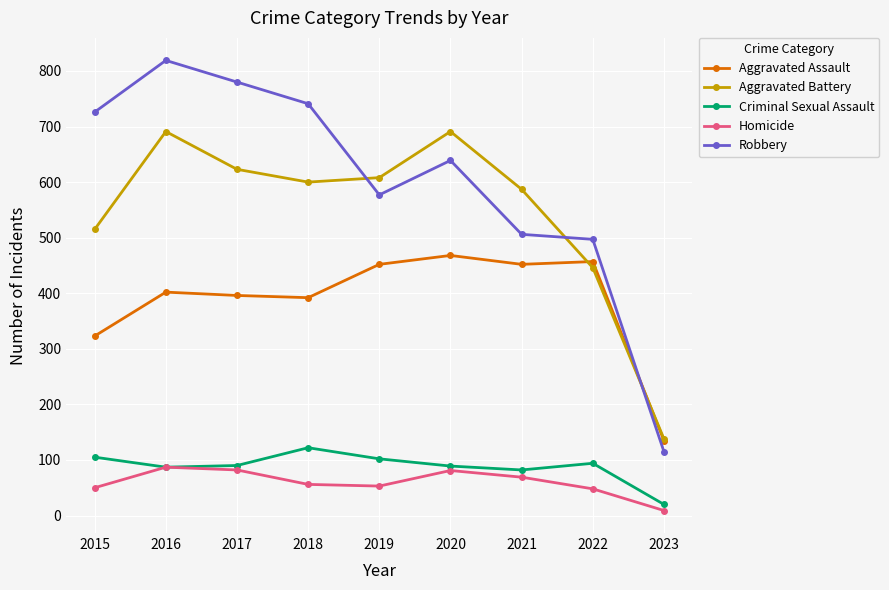

Count the number of categories in the chart.

9